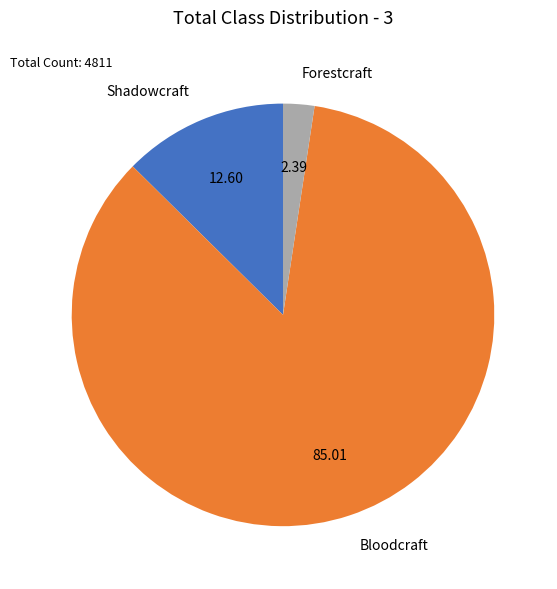

How many segments does this pie chart have?

3